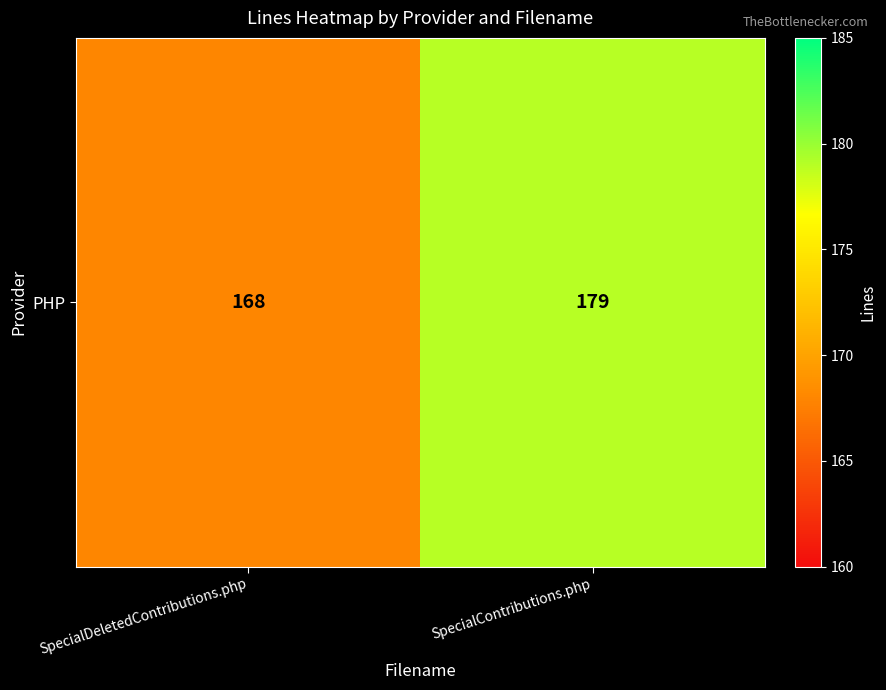

Which category has the highest value across all series?

SpecialContributions.php